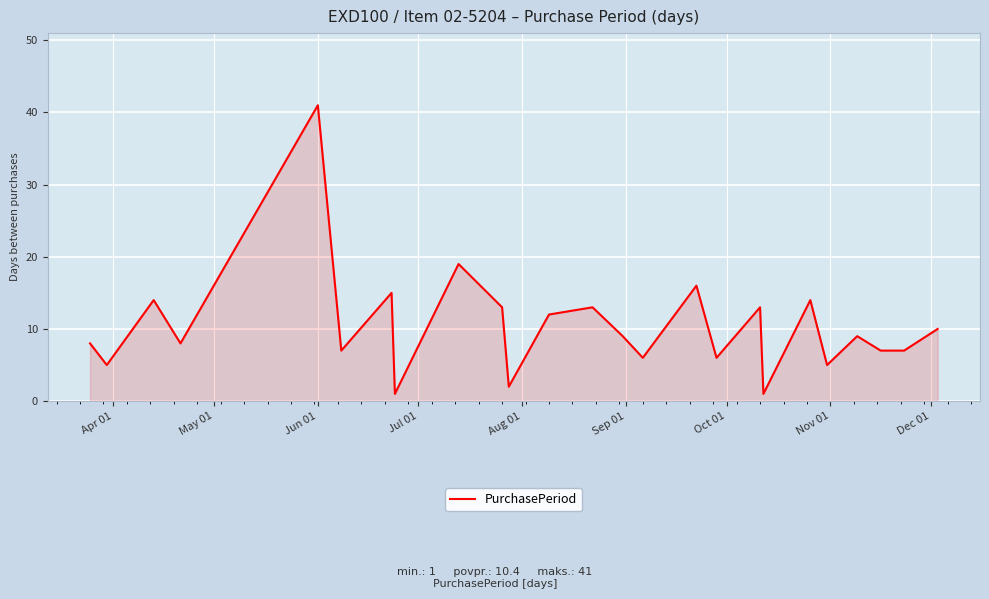

What is the difference between the maximum and minimum values?

40